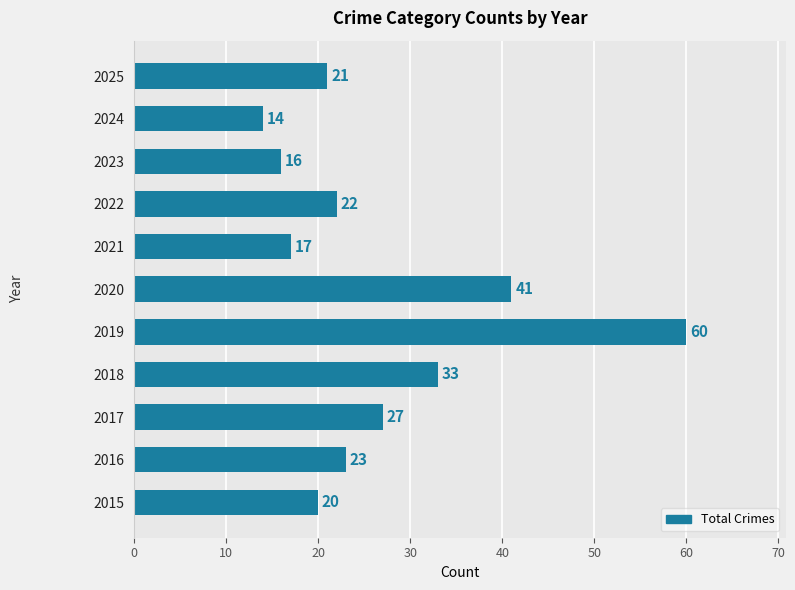

List the labels in order of value, smallest first.

2024, 2023, 2021, 2015, 2025, 2022, 2016, 2017, 2018, 2020, 2019